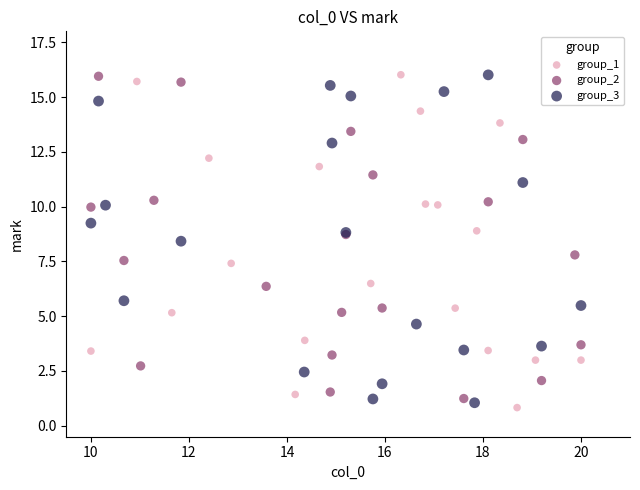

What are all the series names shown in the legend?

group_1, group_2, group_3